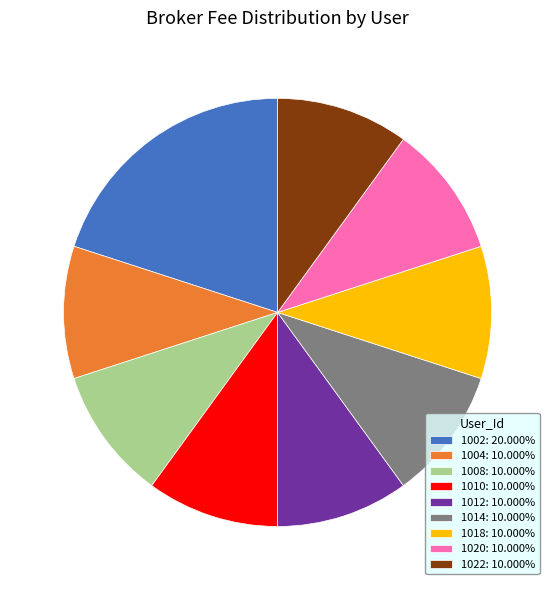

Is there any slice that represents more than half of the pie?

No